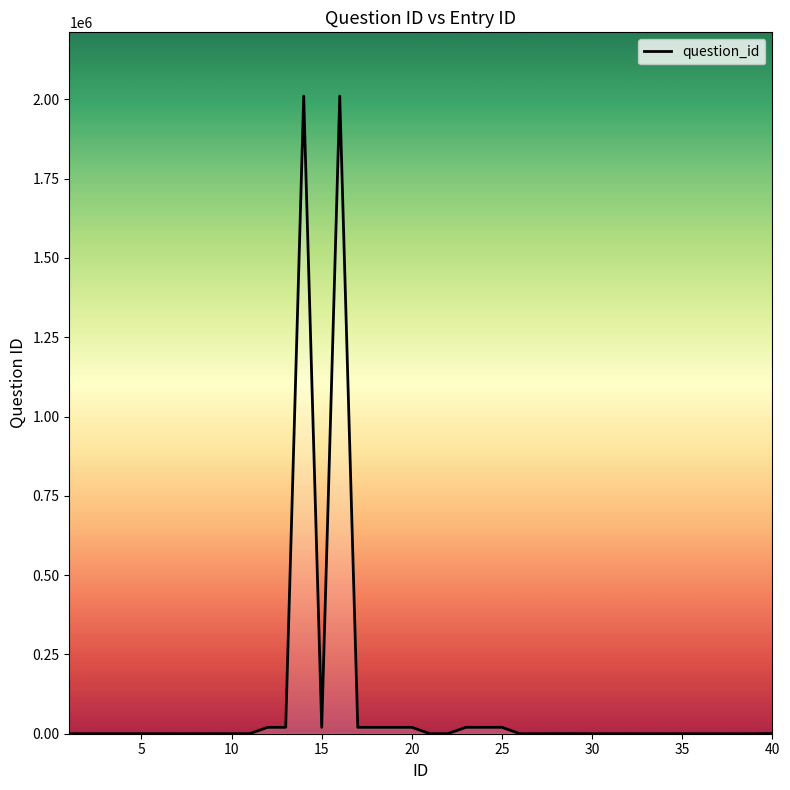

What is the maximum value shown in the chart?

2010201